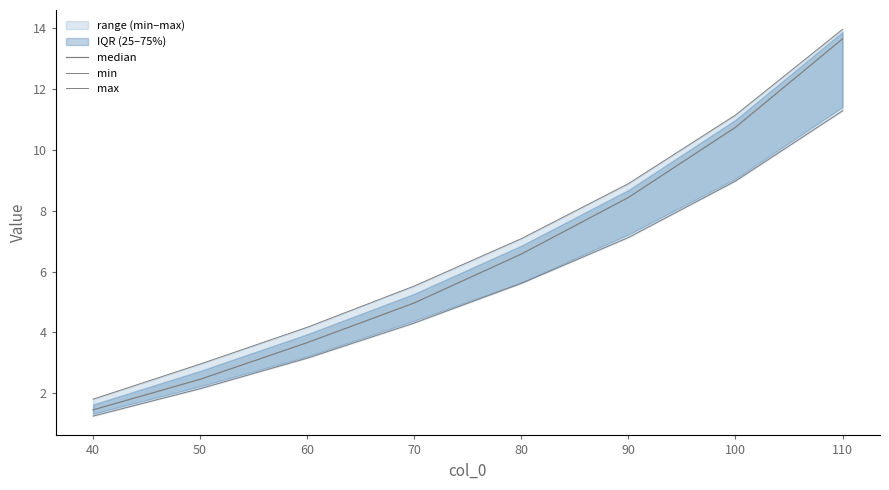

What is the minimum value for median?

1.5